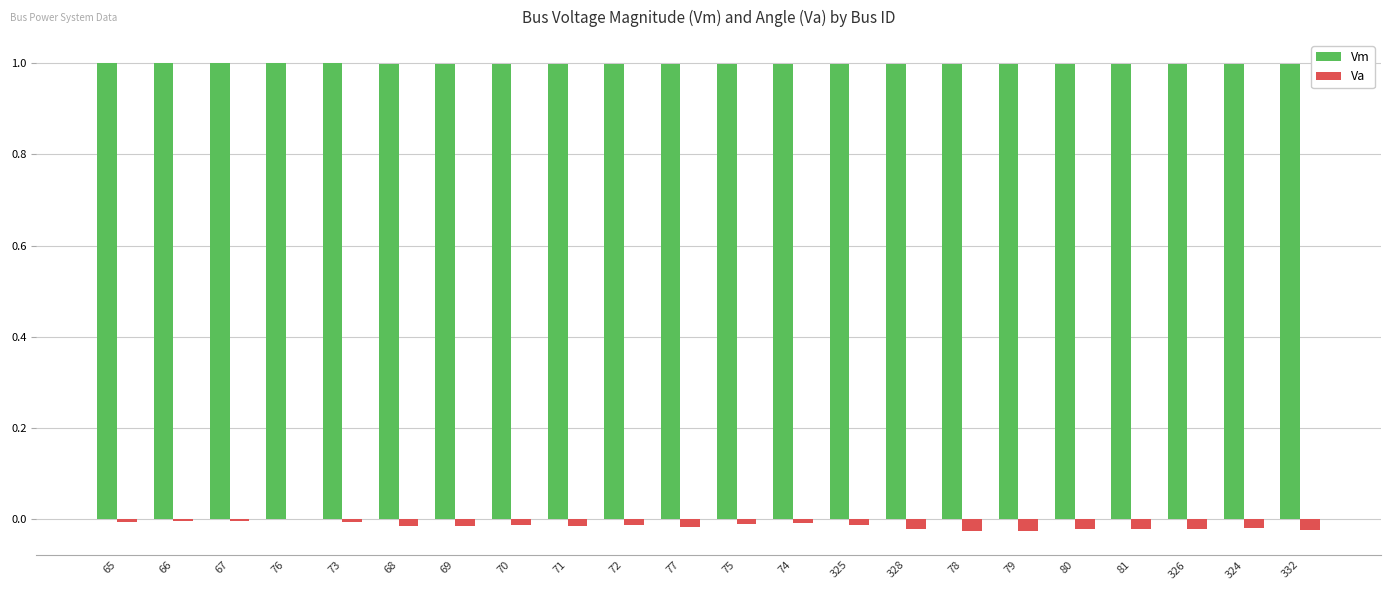

Read the Vm value at 324.

1.0